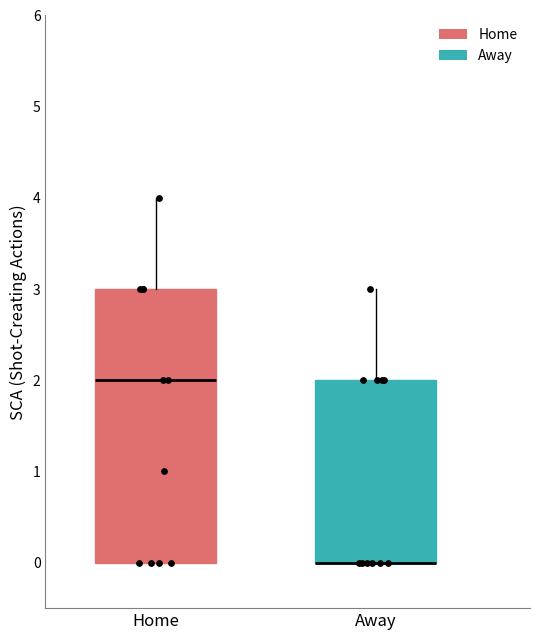

Reading left to right, read every box against the y-axis: the position of its median line, the range the box covers, and the ends of its whiskers. The values are not printed on the chart, so give them approximately, as read against the axis.

Home: median 2, box 0 to 3, whiskers 0 to 4
Away: median 0 (drawn on the box's lower edge), box 0 to 2, whiskers 0 to 3